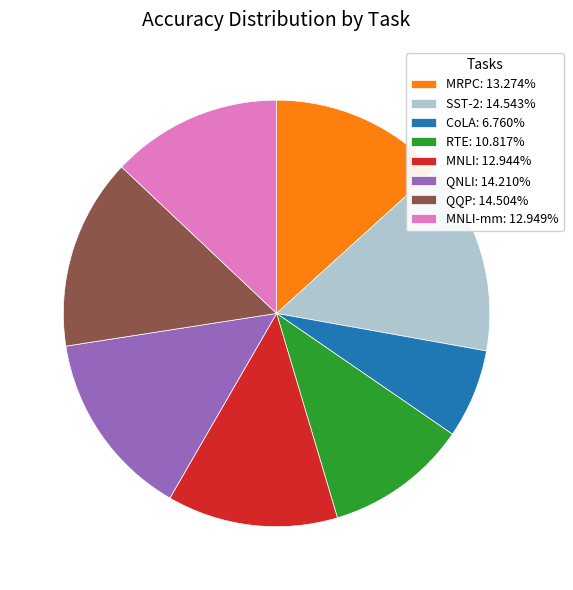

Is there any slice that represents more than half of the pie?

No